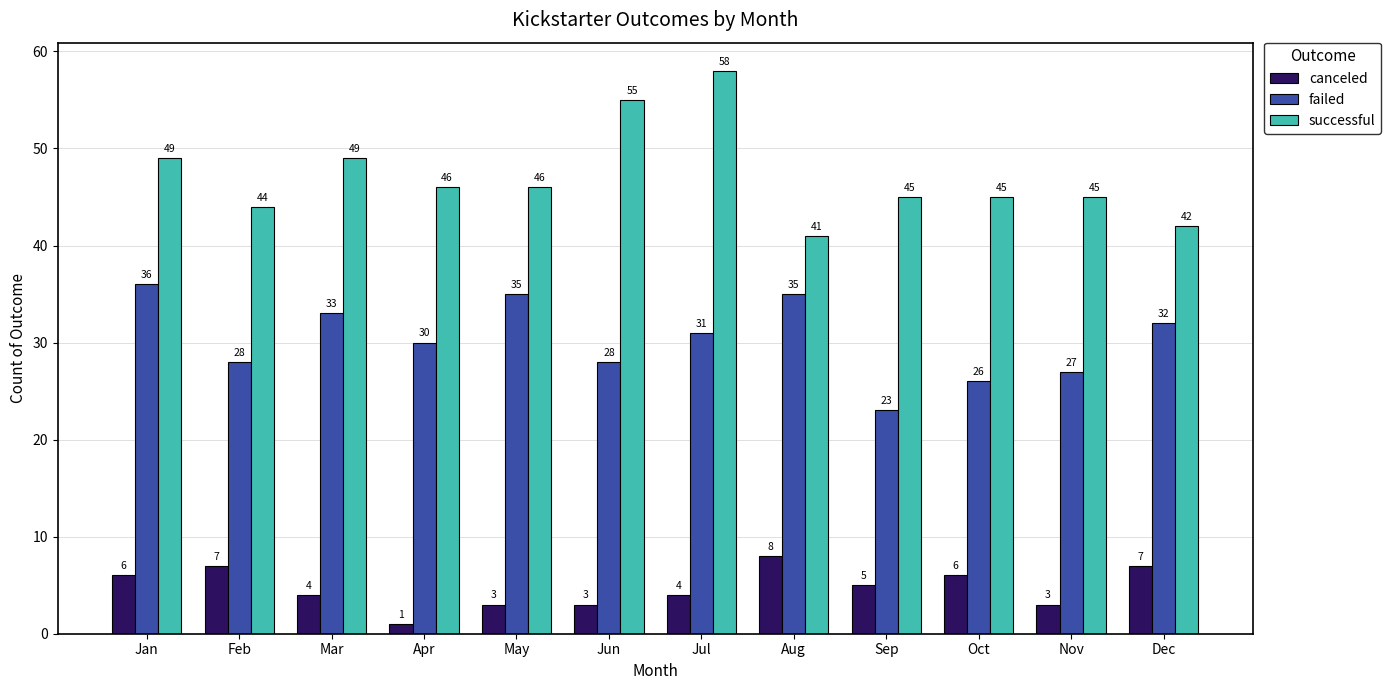

The value of successful at Mar is 49. True or false?

True